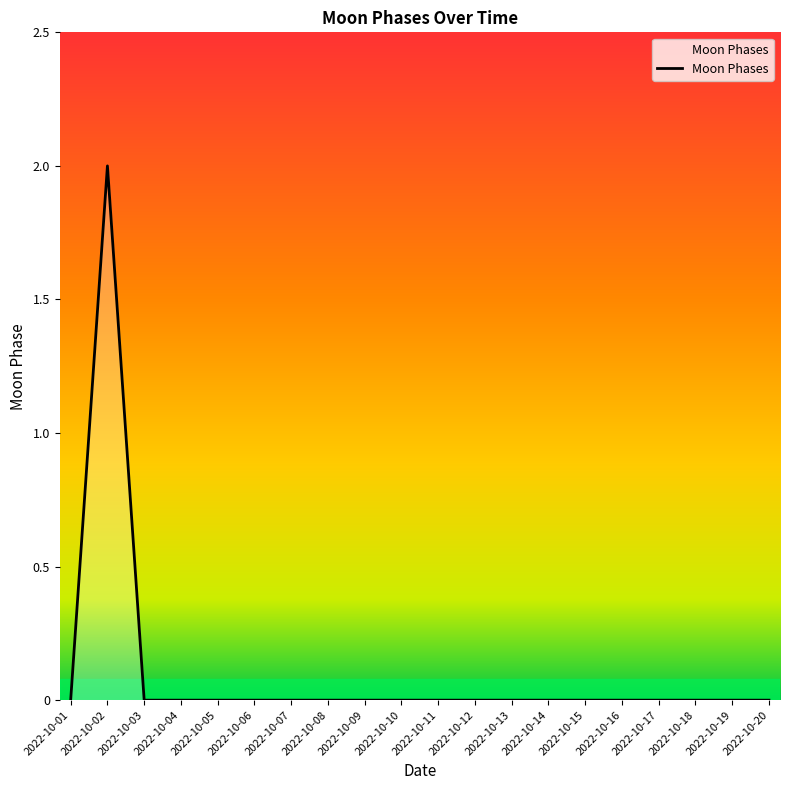

Which category has the highest value across all series?

2022-10-02